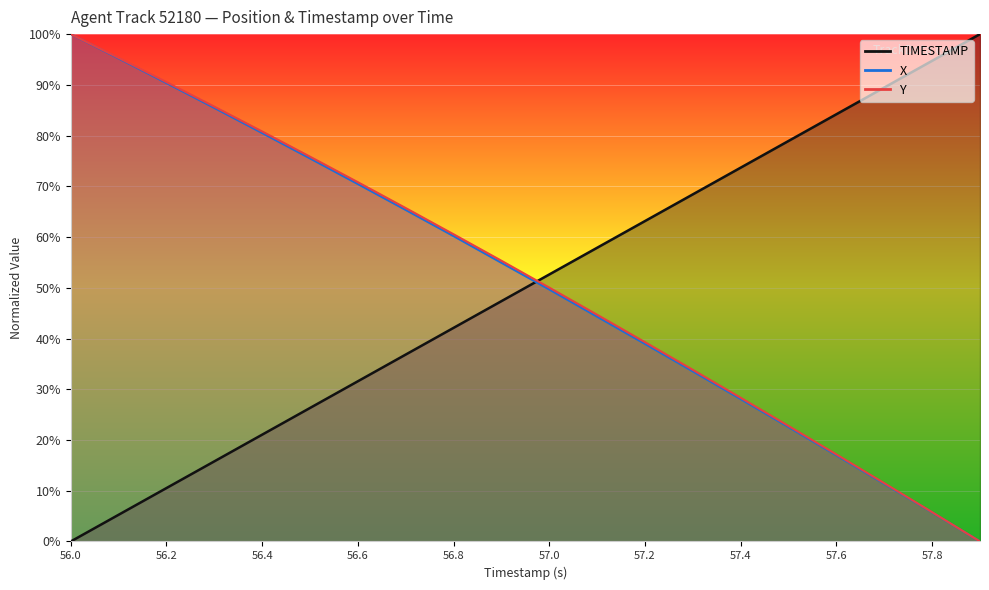

Which category has the highest value across all series?

57.9